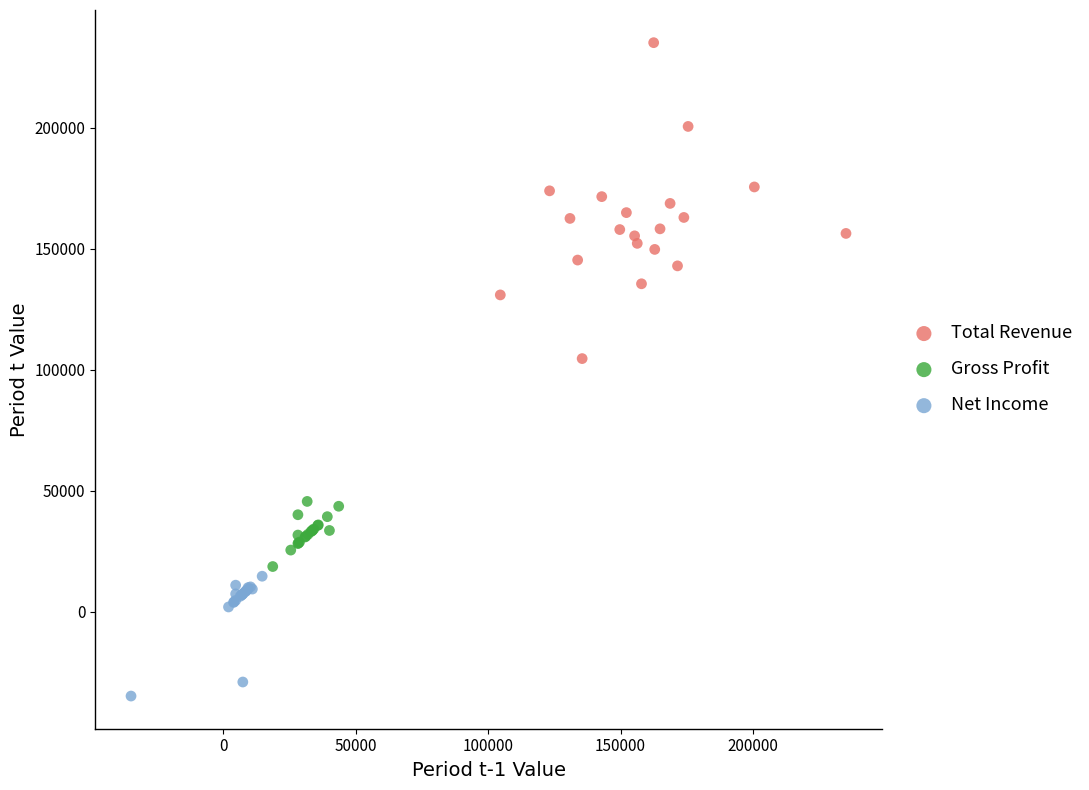

Which series contains the highest Y value?

Total Revenue